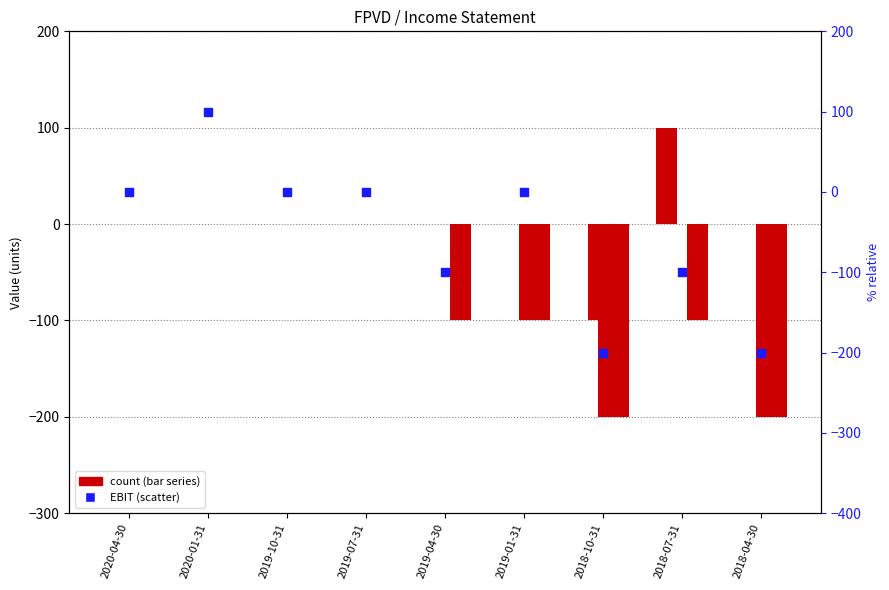

Is the value of Operating Income or Loss at 2019-10-31 greater than the value of Total Revenue at 2018-04-30?

No